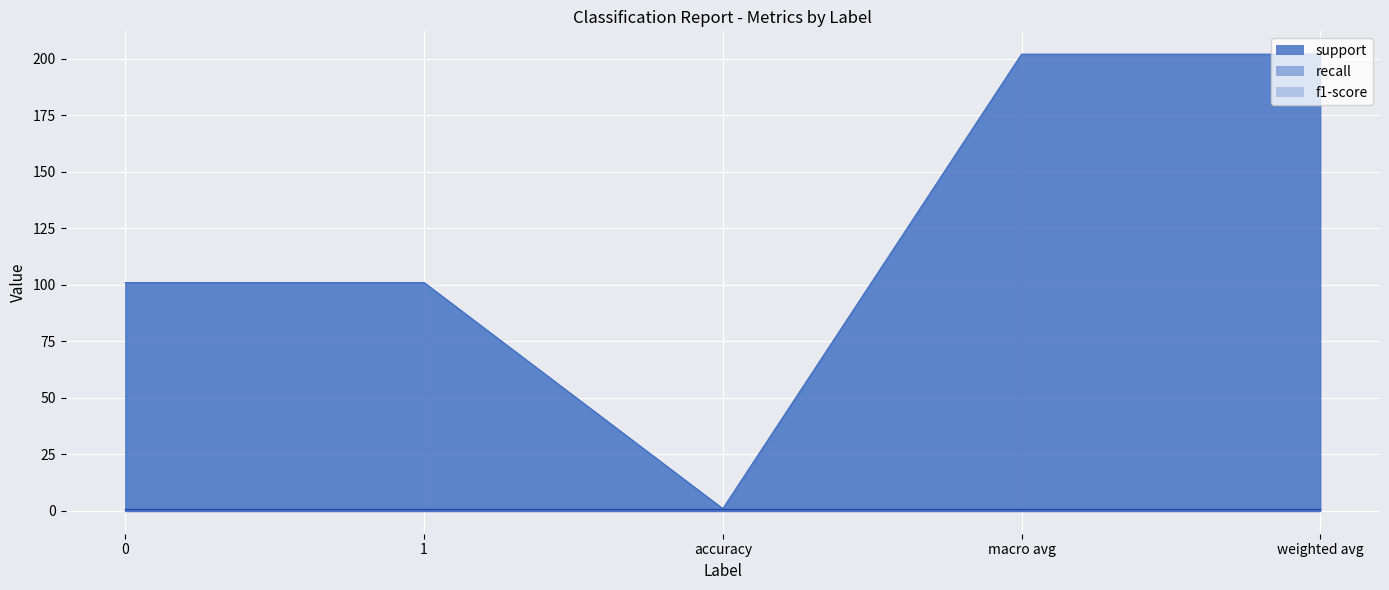

What is the label of the 3rd point from the left?

accuracy